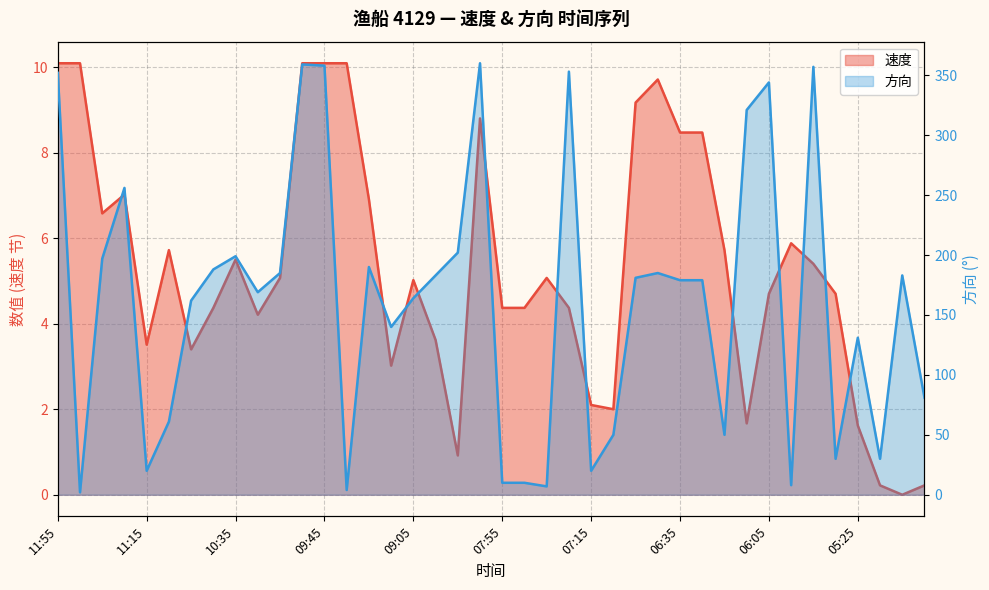

How many data points in 速度 are less than 5?

19